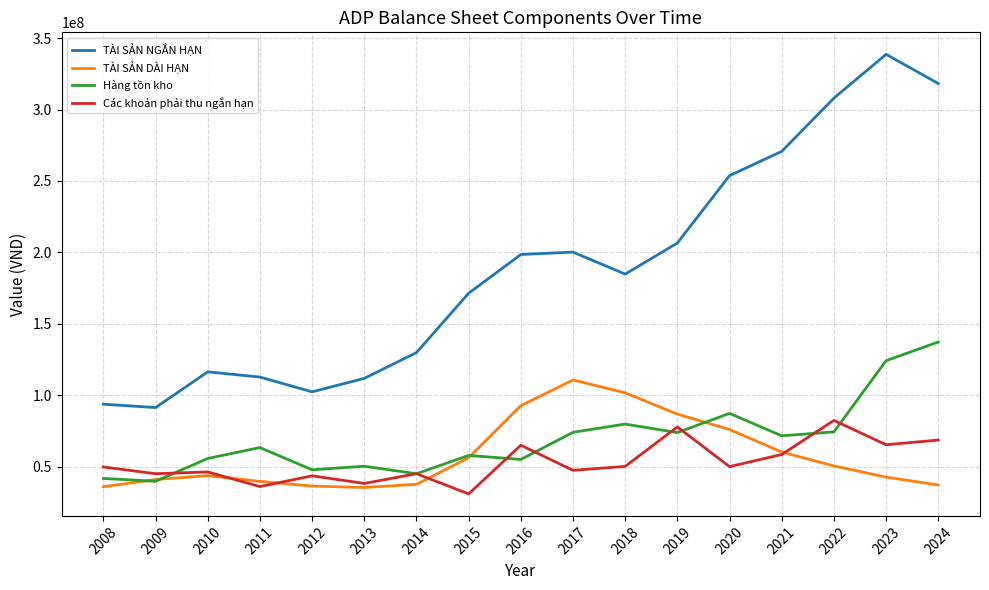

Which series has the largest total across all categories?

TÀI SẢN NGẮN HẠN